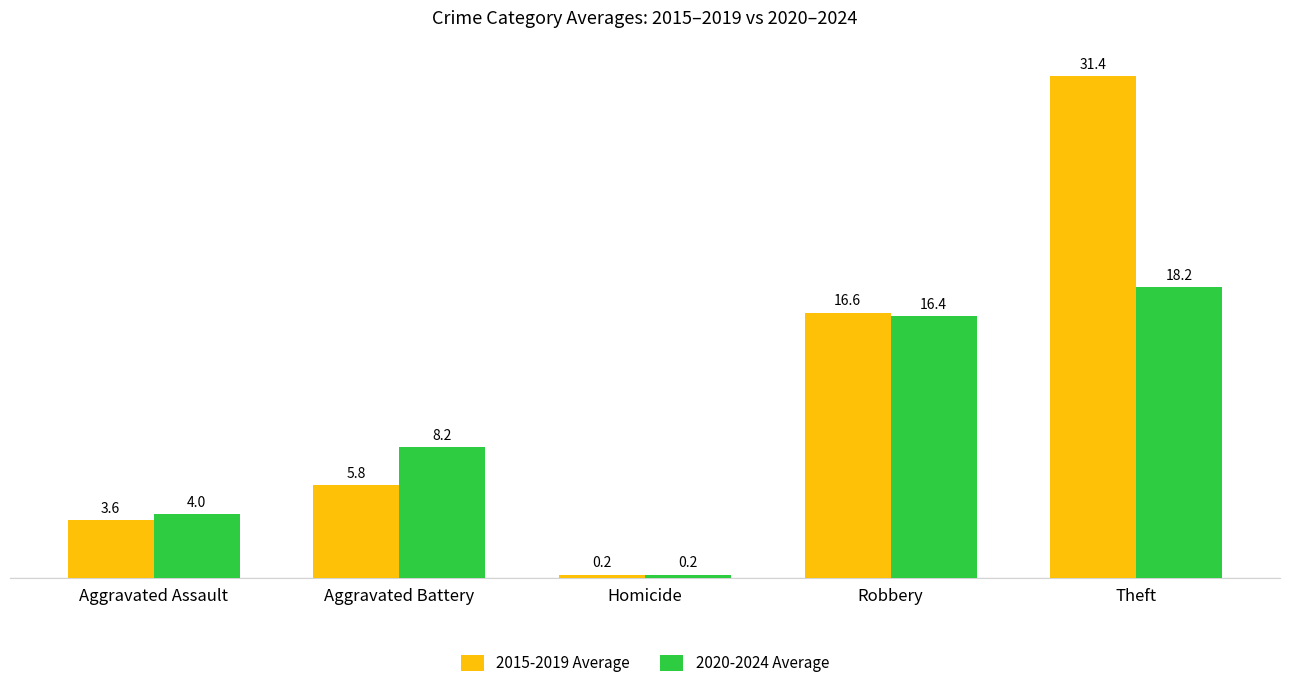

At which category does the chart reach its peak across all series?

Theft